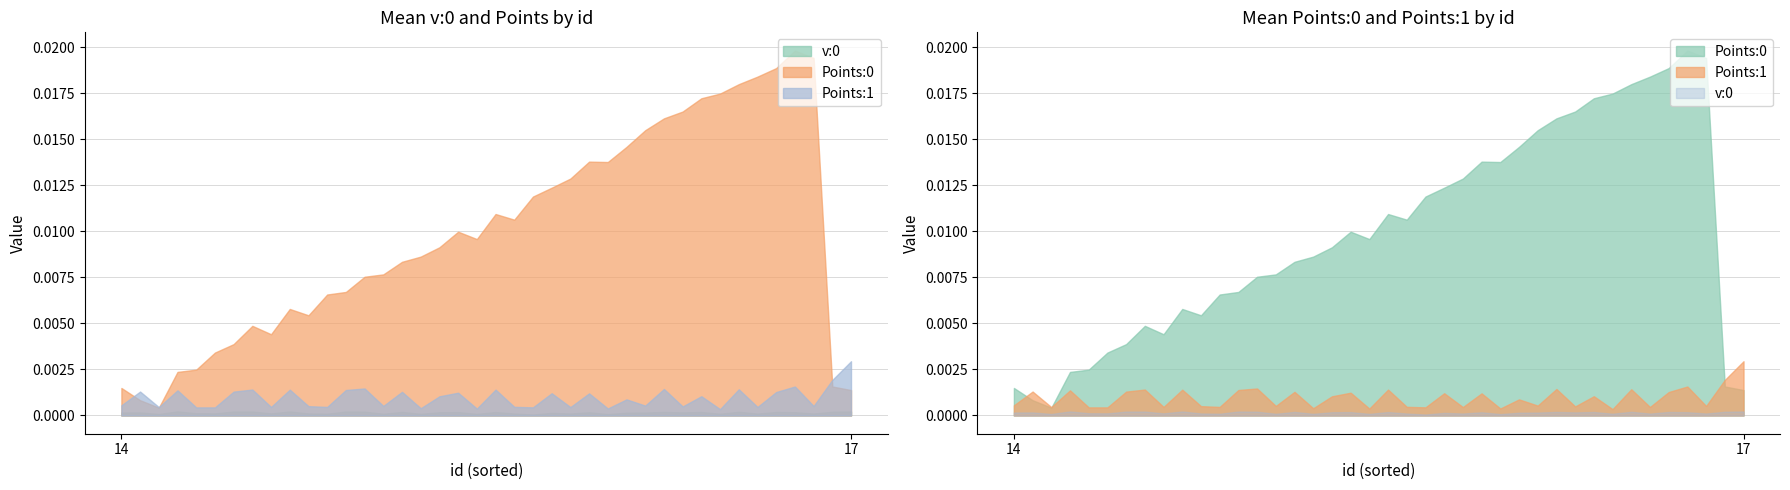

Count the number of categories in the chart.

40